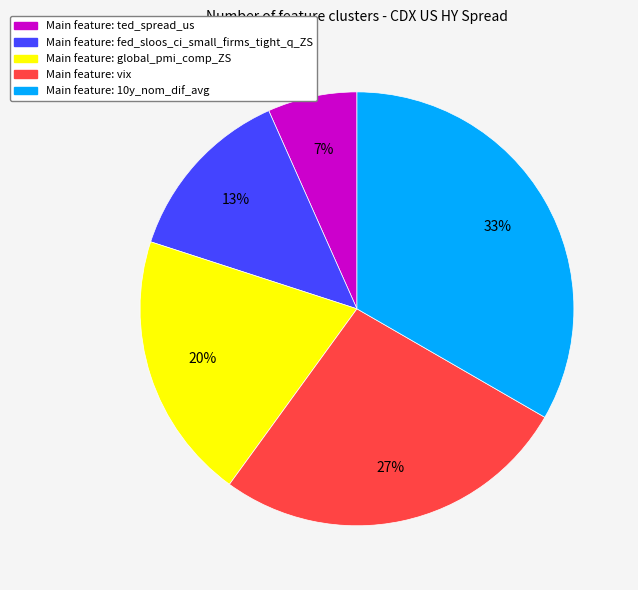

How many segments does this pie chart have?

5